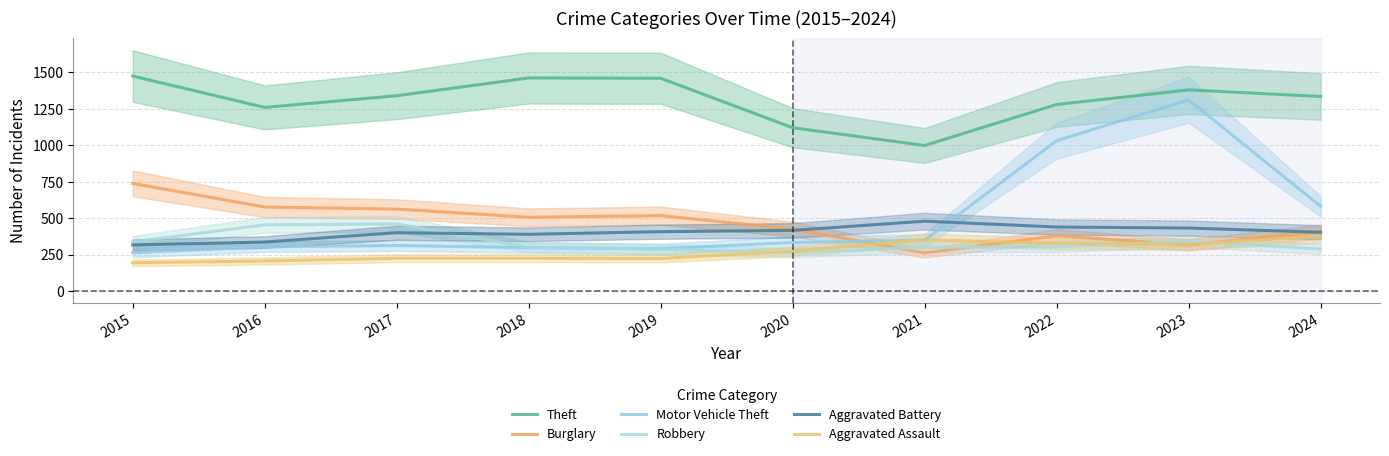

Reading left to right, list all the values displayed in this chart.

Theft: 2015=1474	2016=1259	2017=1339	2018=1461	2019=1459	2020=1120	2021=998	2022=1279	2023=1379	2024=1334
Burglary: 2015=738	2016=576	2017=562	2018=506	2019=517	2020=425	2021=261	2022=379	2023=316	2024=407
Motor Vehicle Theft: 2015=263	2016=304	2017=312	2018=298	2019=290	2020=333	2021=348	2022=1031	2023=1311	2024=581
Robbery: 2015=337	2016=454	2017=460	2018=301	2019=287	2020=263	2021=300	2022=304	2023=341	2024=288
Aggravated Battery: 2015=316	2016=336	2017=400	2018=389	2019=407	2020=416	2021=479	2022=439	2023=432	2024=403
Aggravated Assault: 2015=194	2016=206	2017=225	2018=225	2019=223	2020=273	2021=352	2022=327	2023=320	2024=377